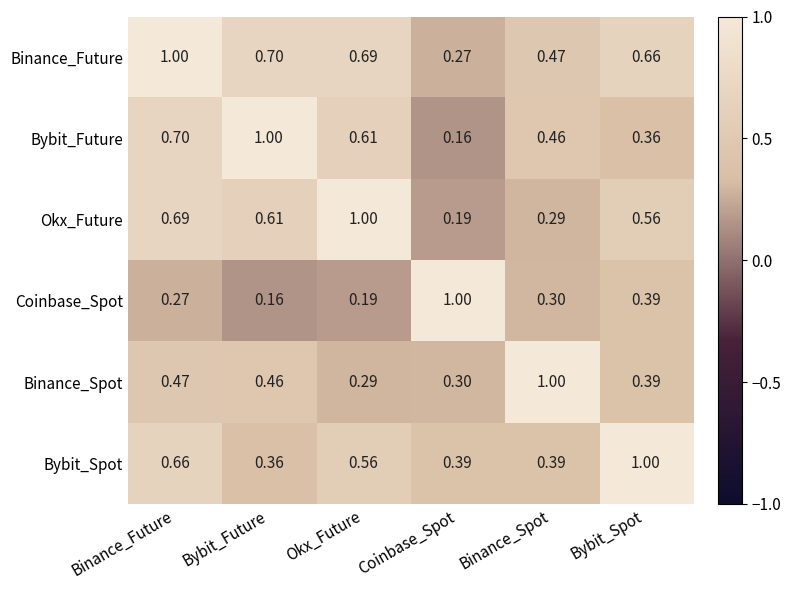

Which series has the largest total across all categories?

Binance_Future